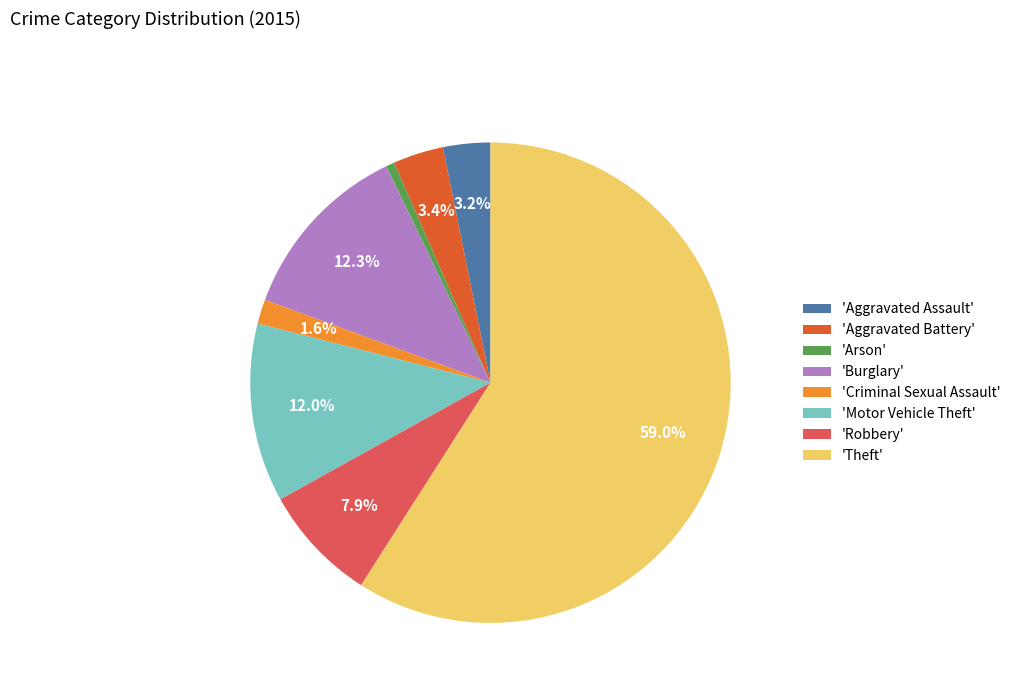

What is the majority slice?

'Theft'